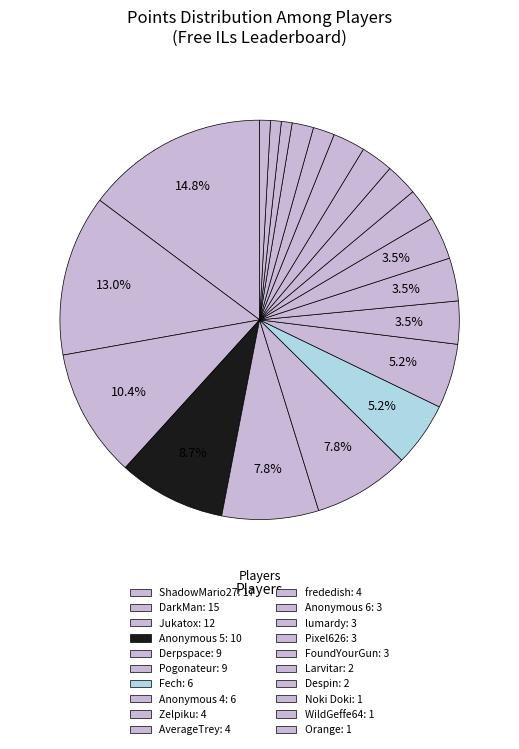

What is the largest slice in the pie chart?

ShadowMario27